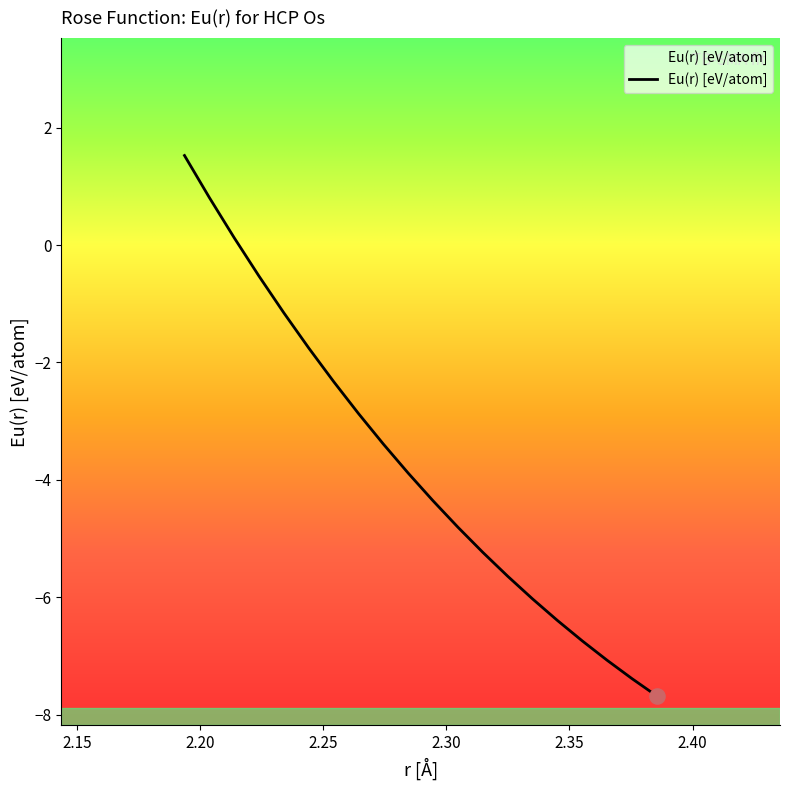

Between 2.3047549930011337 and 2.335043070462585, which is larger?

2.3047549930011337